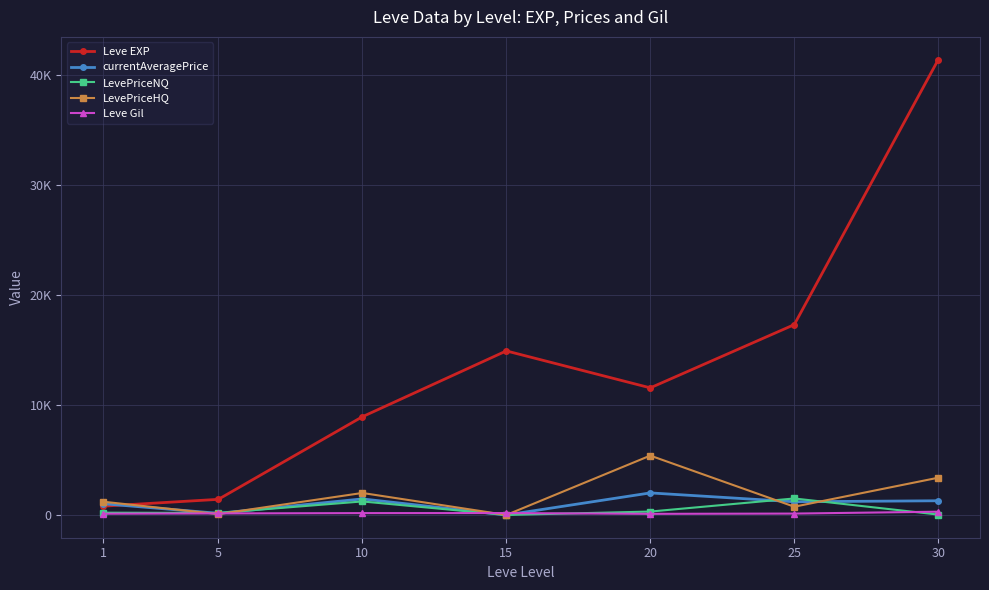

Does the chart have visible grid lines?

Yes